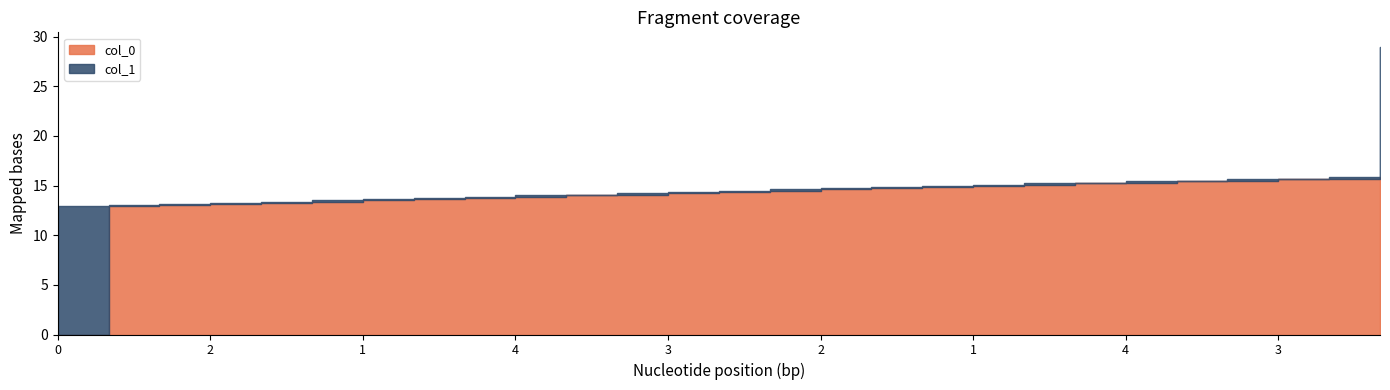

Reading left to right, what are all the values shown in this chart?

col_0: 0=0.0	4=13.0	1=13.1	2=13.2	3=13.3	4=13.4	1=13.5	2=13.6	3=13.7	4=13.8	1=14.0	2=14.1	3=14.2	4=14.3	1=14.5	2=14.6	3=14.8	4=14.8	1=15.0	2=15.1	3=15.2	4=15.3	1=15.4	2=15.5	3=15.6	4=15.7	0=15.9
col_1: 0=13.0	4=13.1	1=13.2	2=13.3	3=13.4	4=13.5	1=13.6	2=13.7	3=13.8	4=14.0	1=14.1	2=14.2	3=14.3	4=14.5	1=14.6	2=14.8	3=14.8	4=15.0	1=15.1	2=15.2	3=15.3	4=15.4	1=15.5	2=15.6	3=15.7	4=15.9	0=29.0